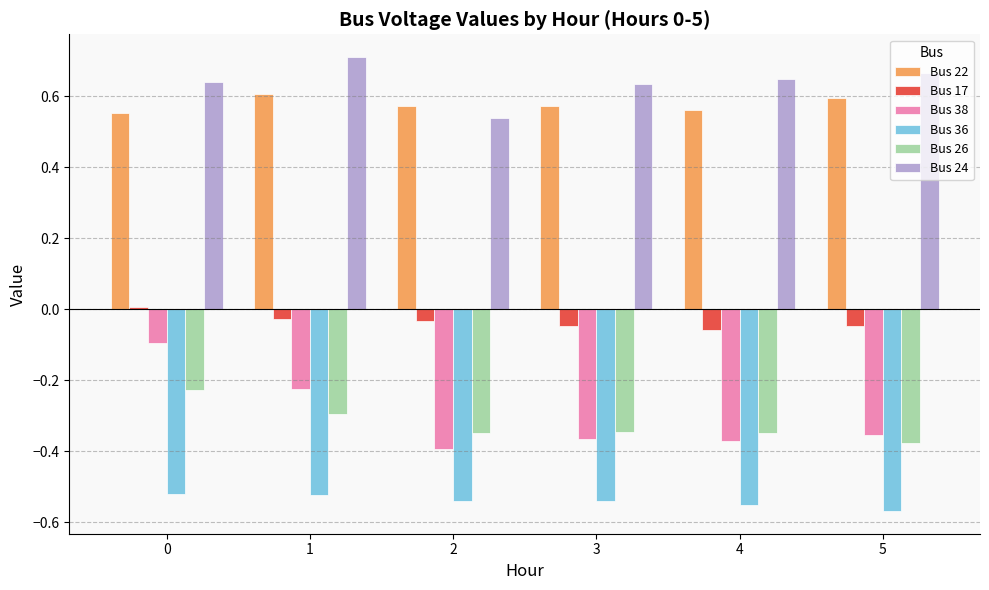

Does the chart contain stacked bars?

No